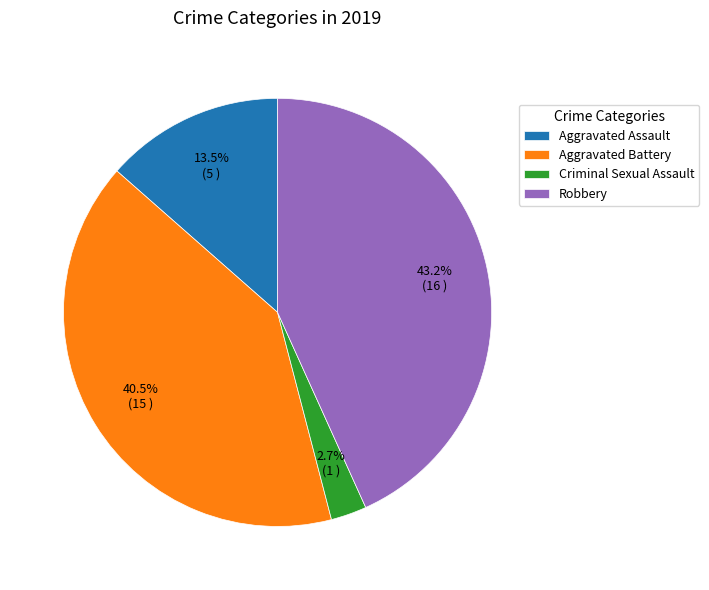

To the nearest percent, what is the average slice percentage?

25%